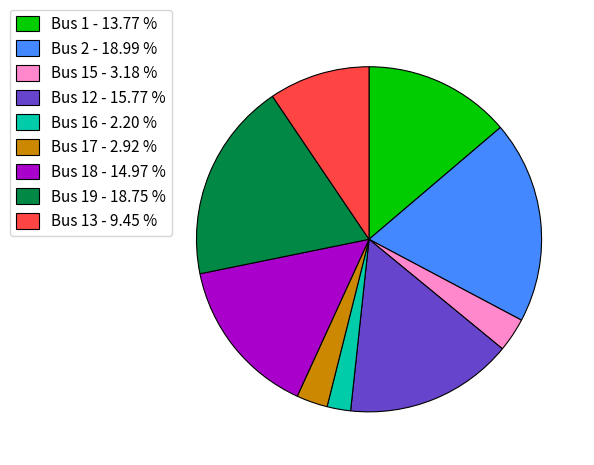

Which has a higher value, Bus 15 - 3.18 % or Bus 1 - 13.77 %?

Bus 1 - 13.77 %